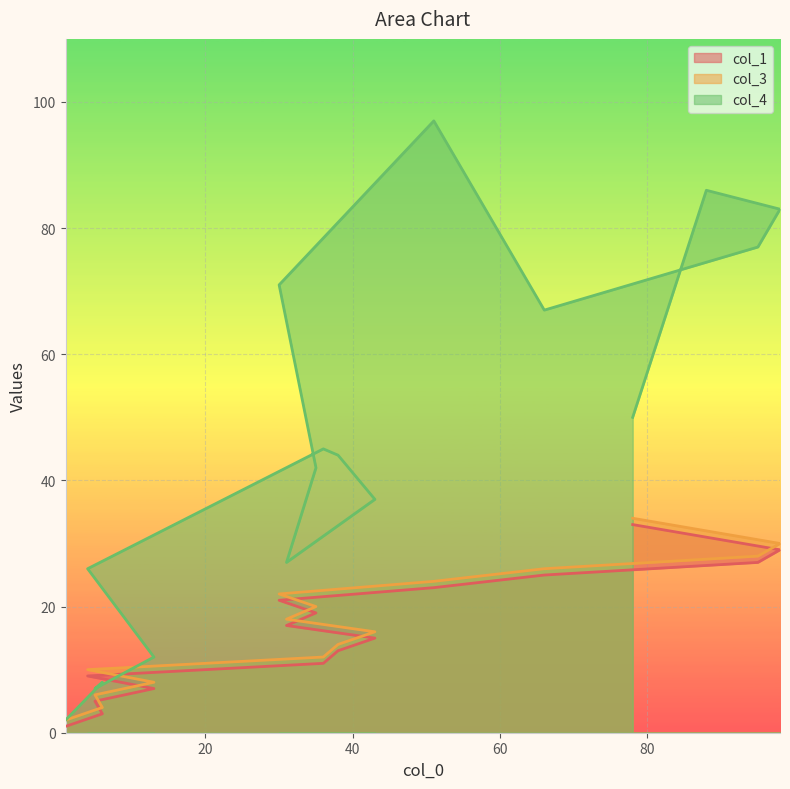

The col_3 series shows 32 at 88. True or false?

True